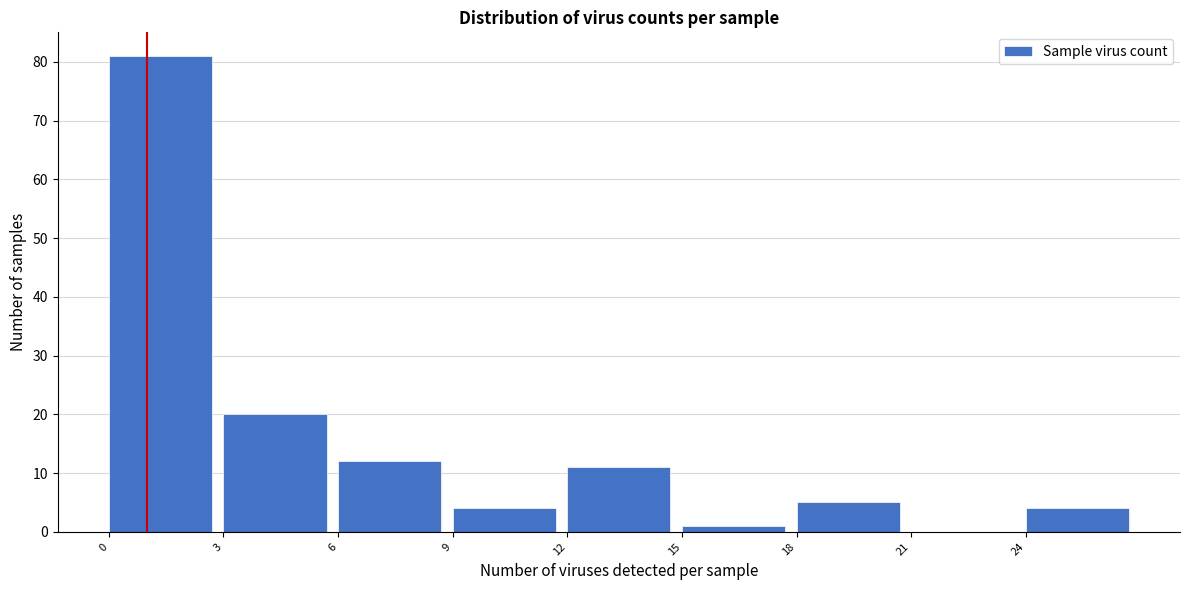

Which range on the x-axis has the tallest bar?

0 to 3